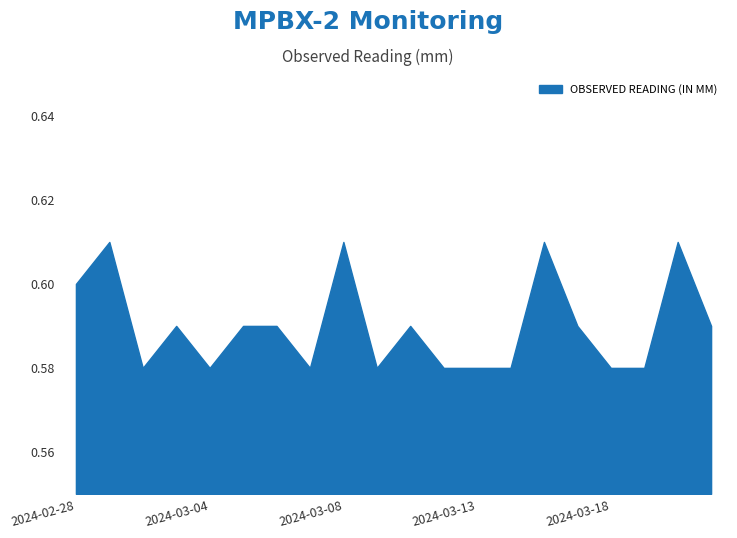

The value at 2024-03-13 is 0.4. True or false?

False